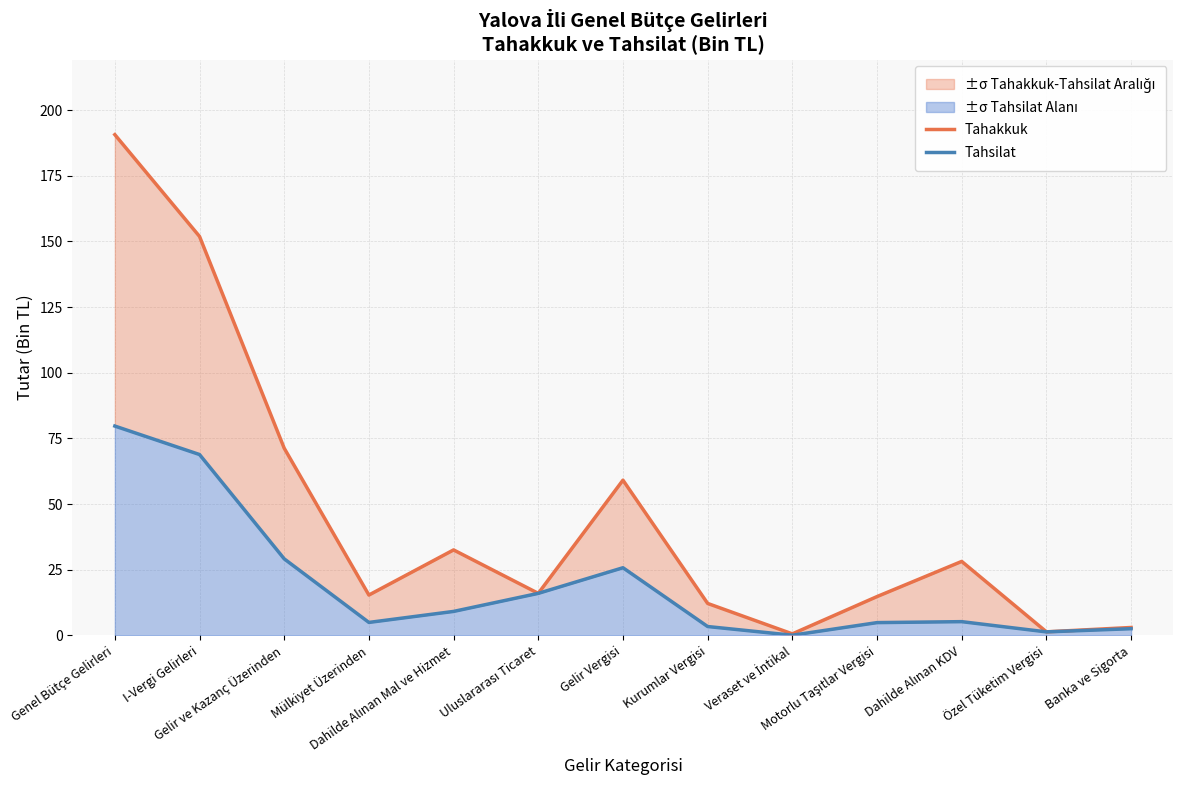

Is it true that Tahakkuk equals 198.4 at I-Vergi Gelirleri?

False